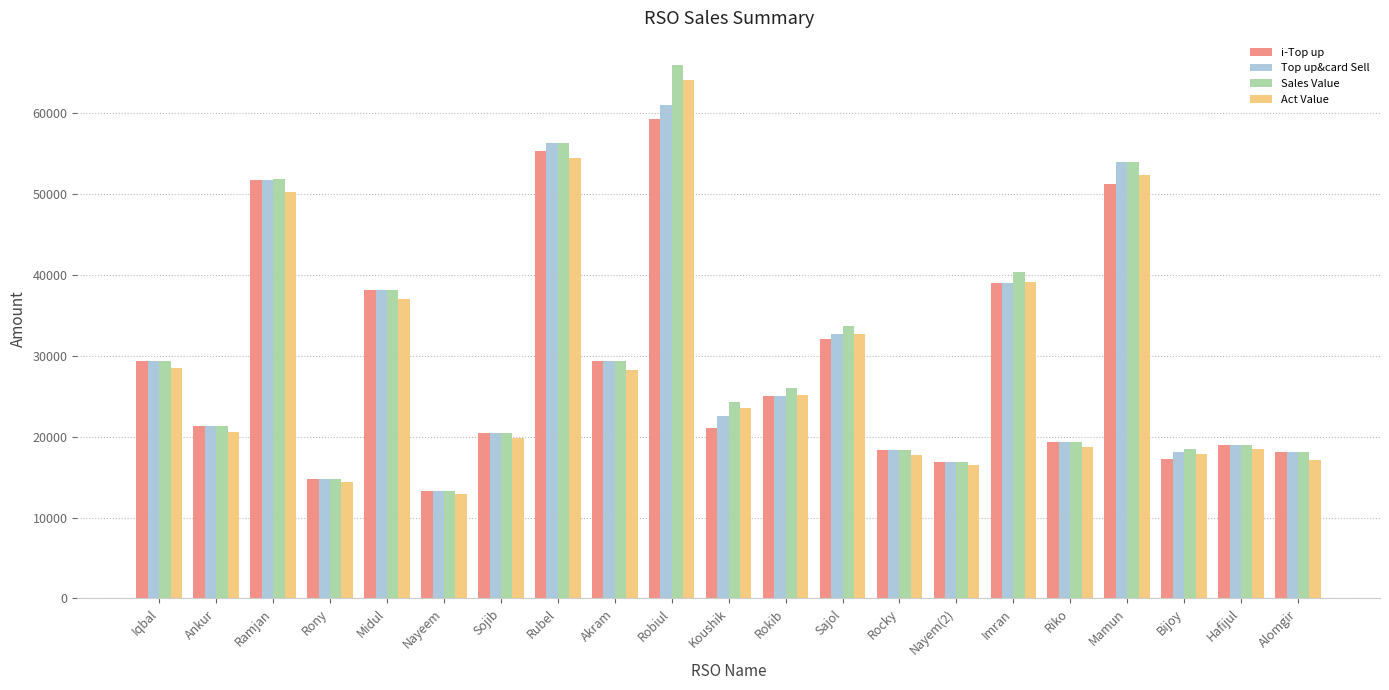

What is the difference between the Top up&card Sell values at Iqbal and Ramjan?

22348.0